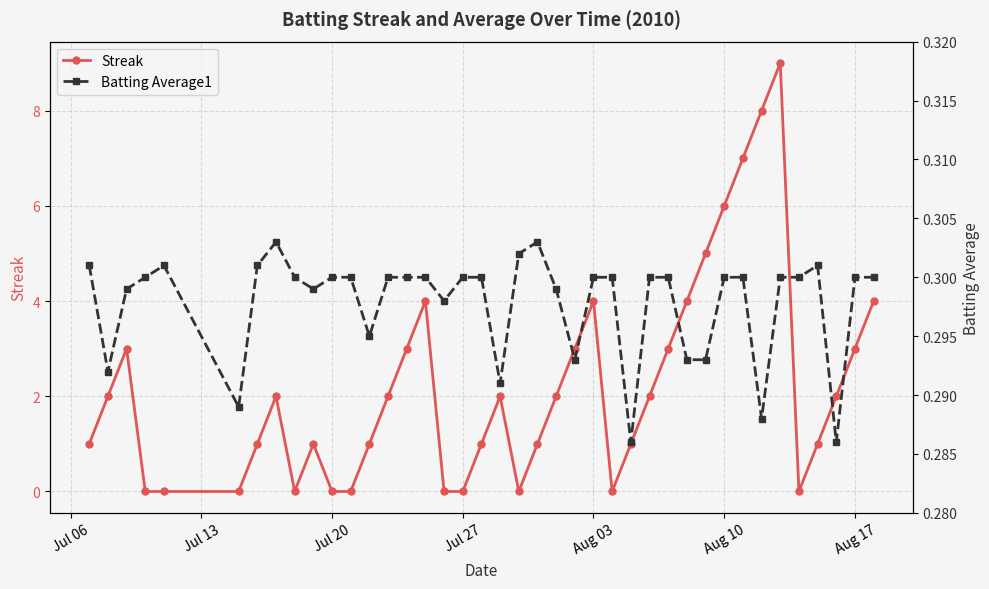

The value of Streak at Jul 20 is 0. True or false?

True